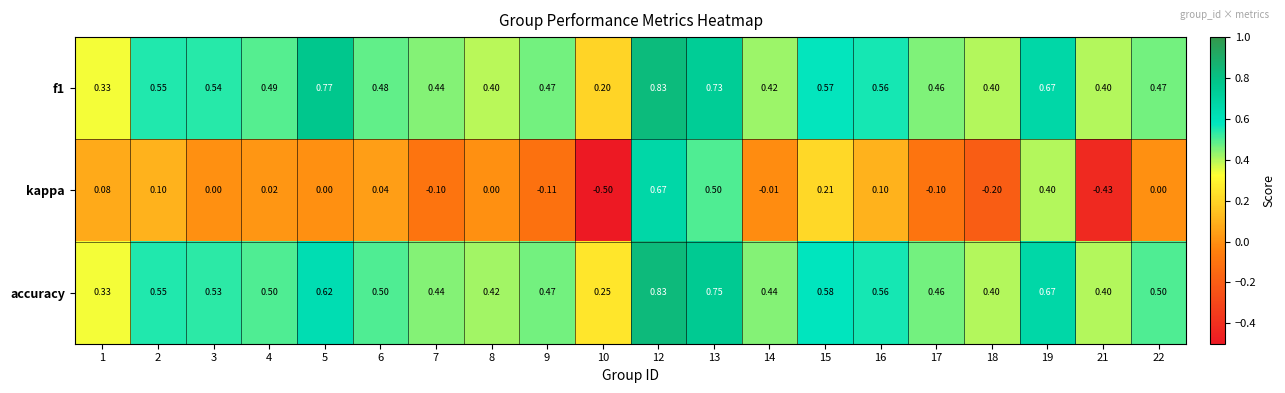

Is the value of f1 at 8 greater than the value of accuracy at 10?

Yes